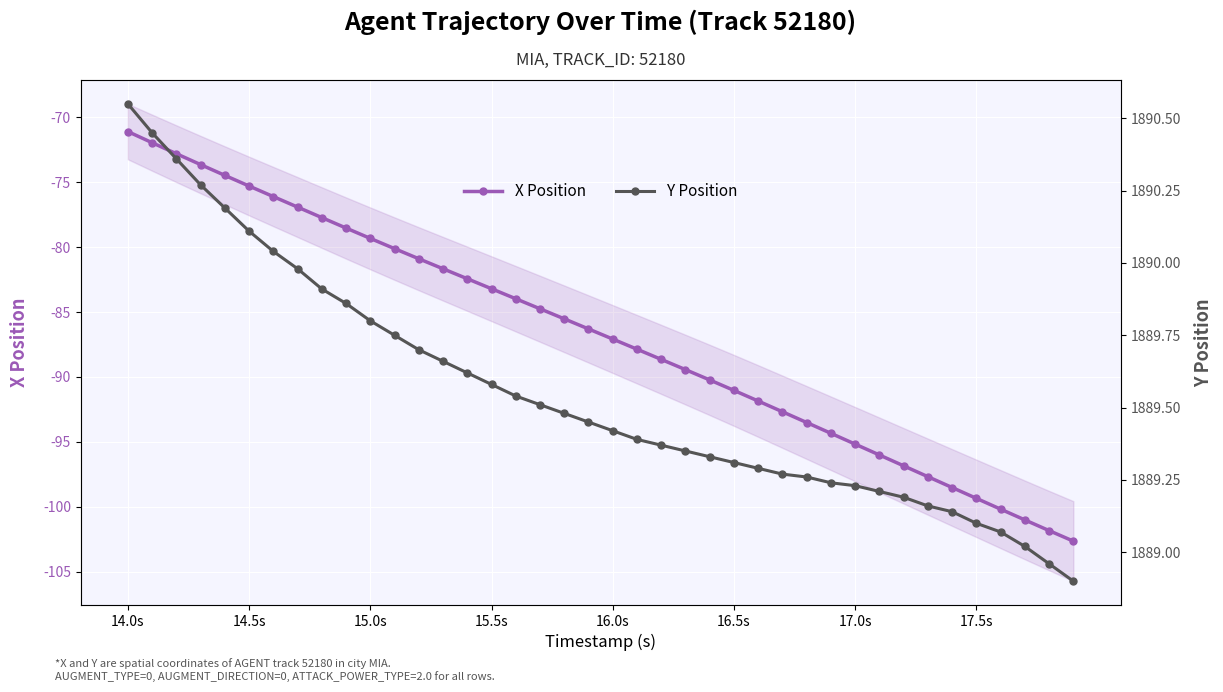

Is it true that X Position equals -41.4 at 17.5s?

False